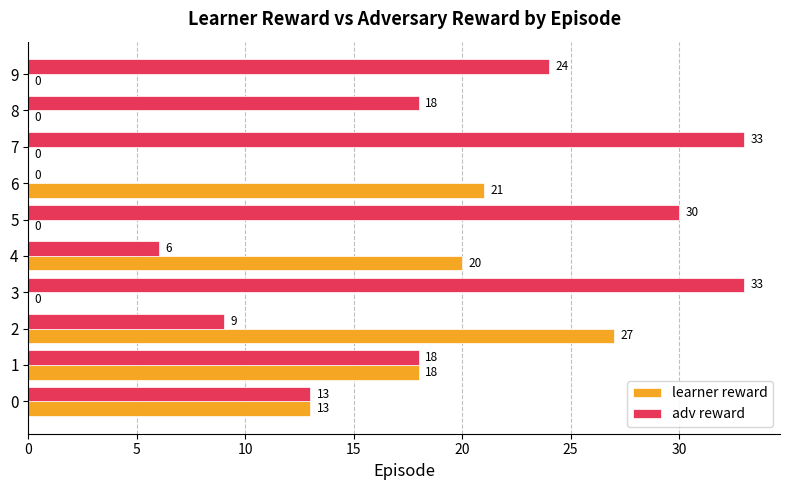

True or false: learner reward has a value of -11 at 9.

False